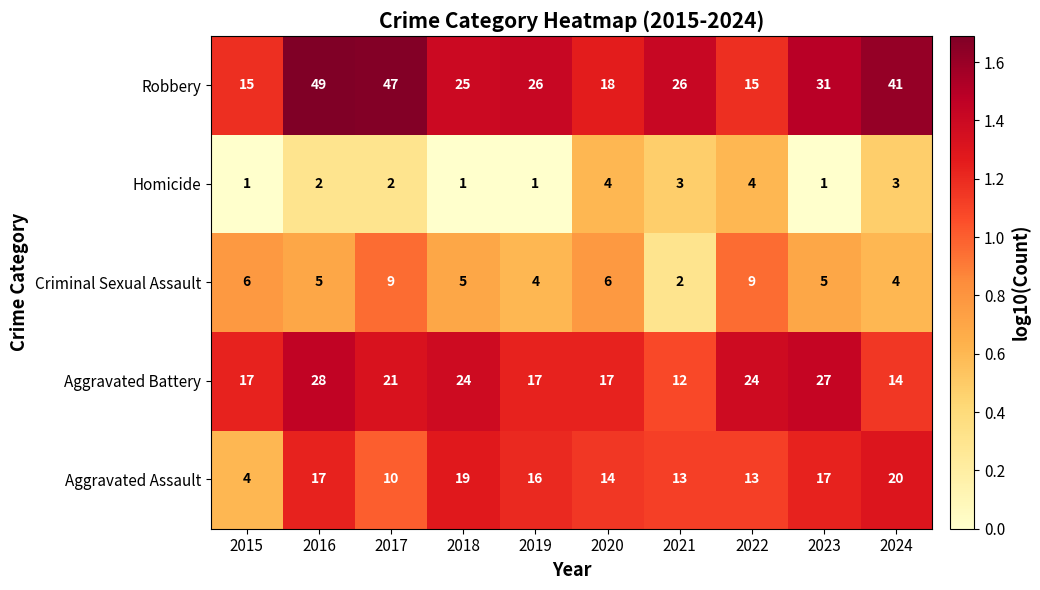

Rank the series at 2023 from lowest to highest value.

Homicide, Criminal Sexual Assault, Aggravated Assault, Aggravated Battery, Robbery